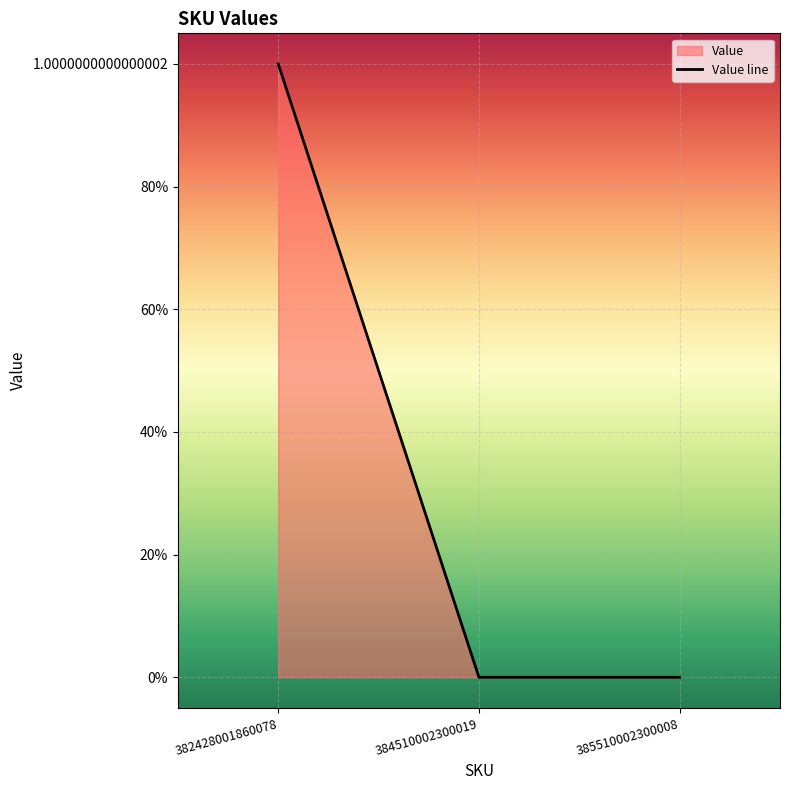

Rank the categories by value from lowest to highest.

384510002300019, 385510002300008, 382428001860078